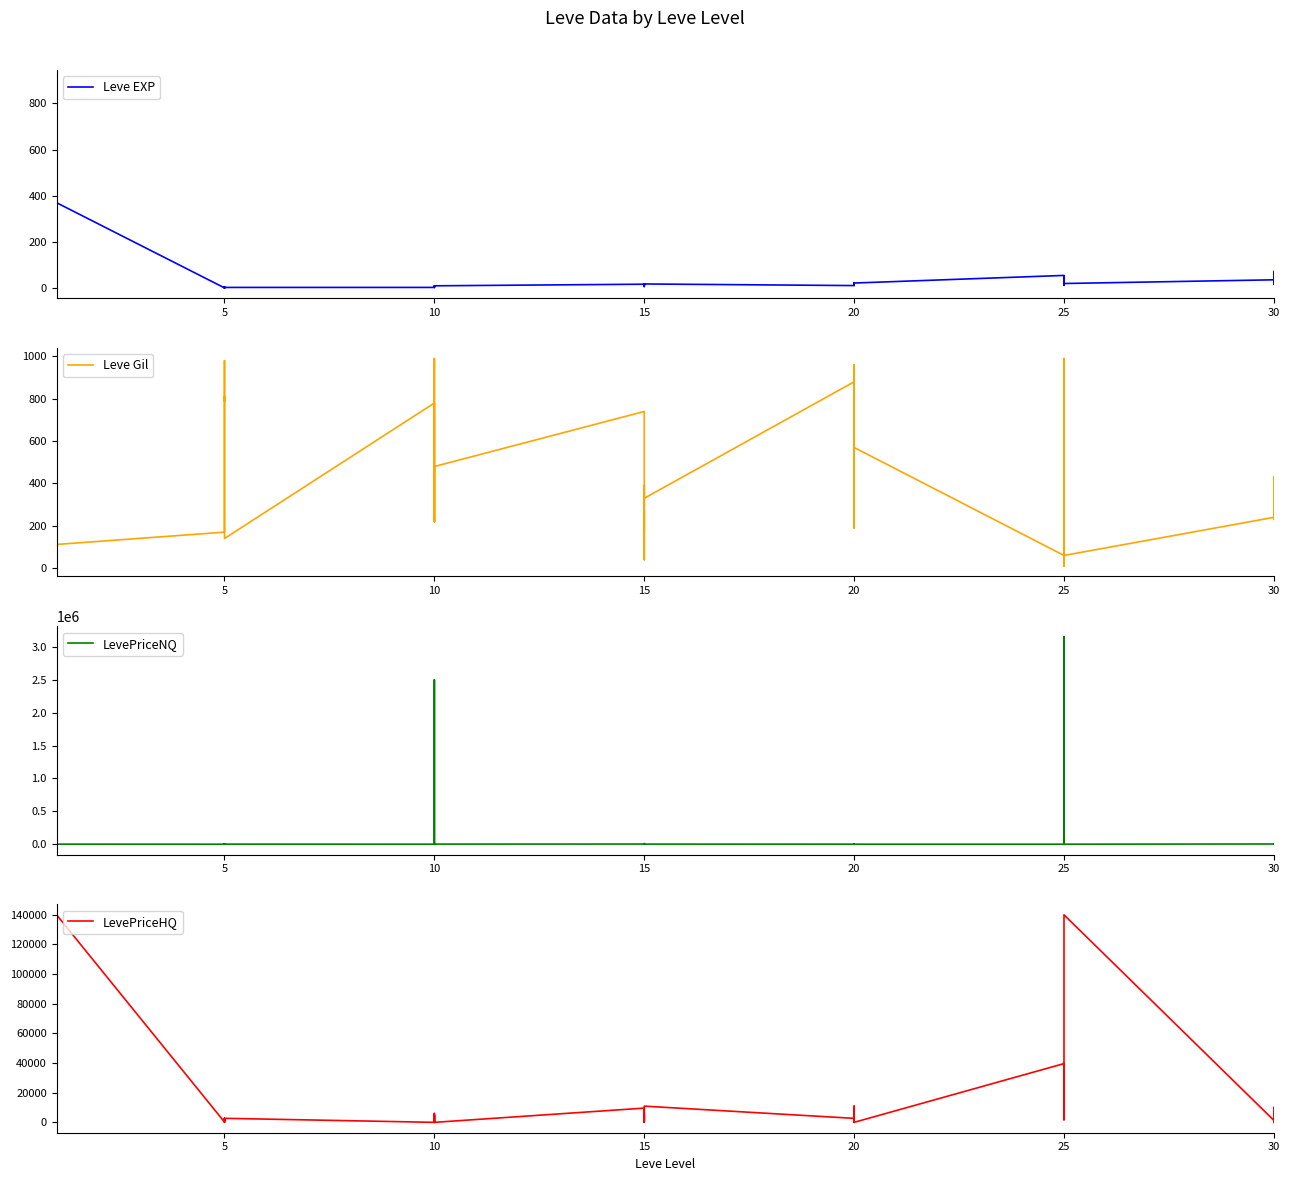

At how many categories does at least one series exceed 319627?

3